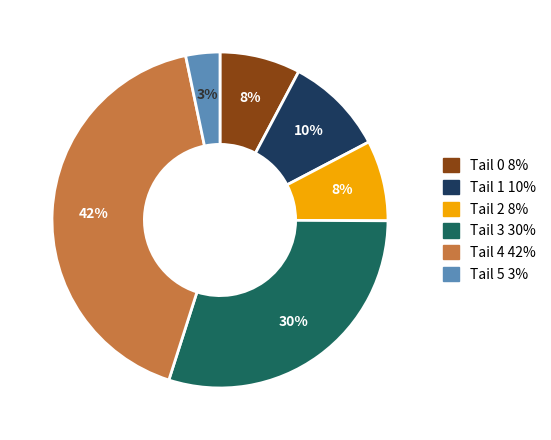

To the nearest percent, what is the average slice percentage?

17%